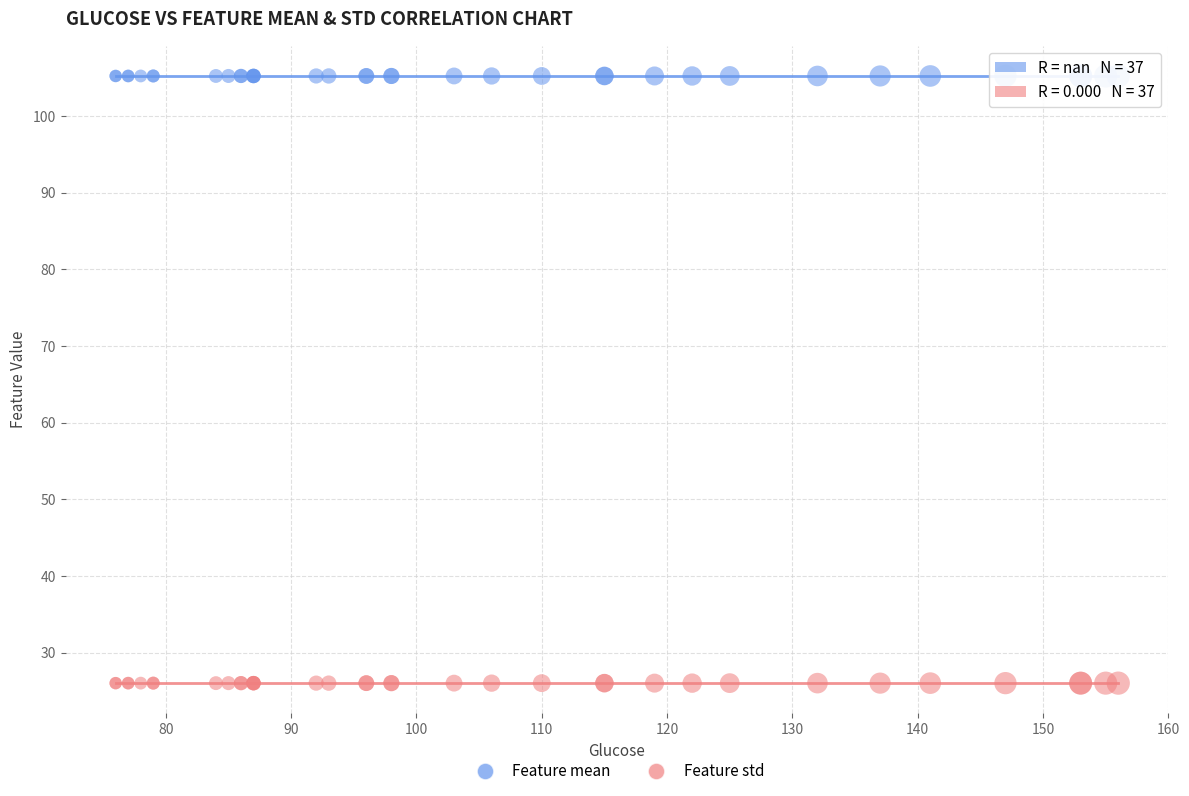

Which series reaches the minimum Y coordinate?

Feature std